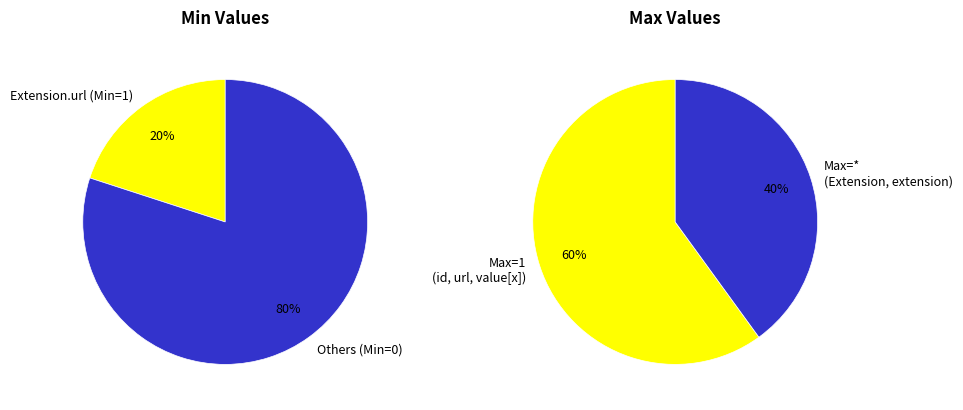

What is the difference between the highest and lowest values at Extension?

1